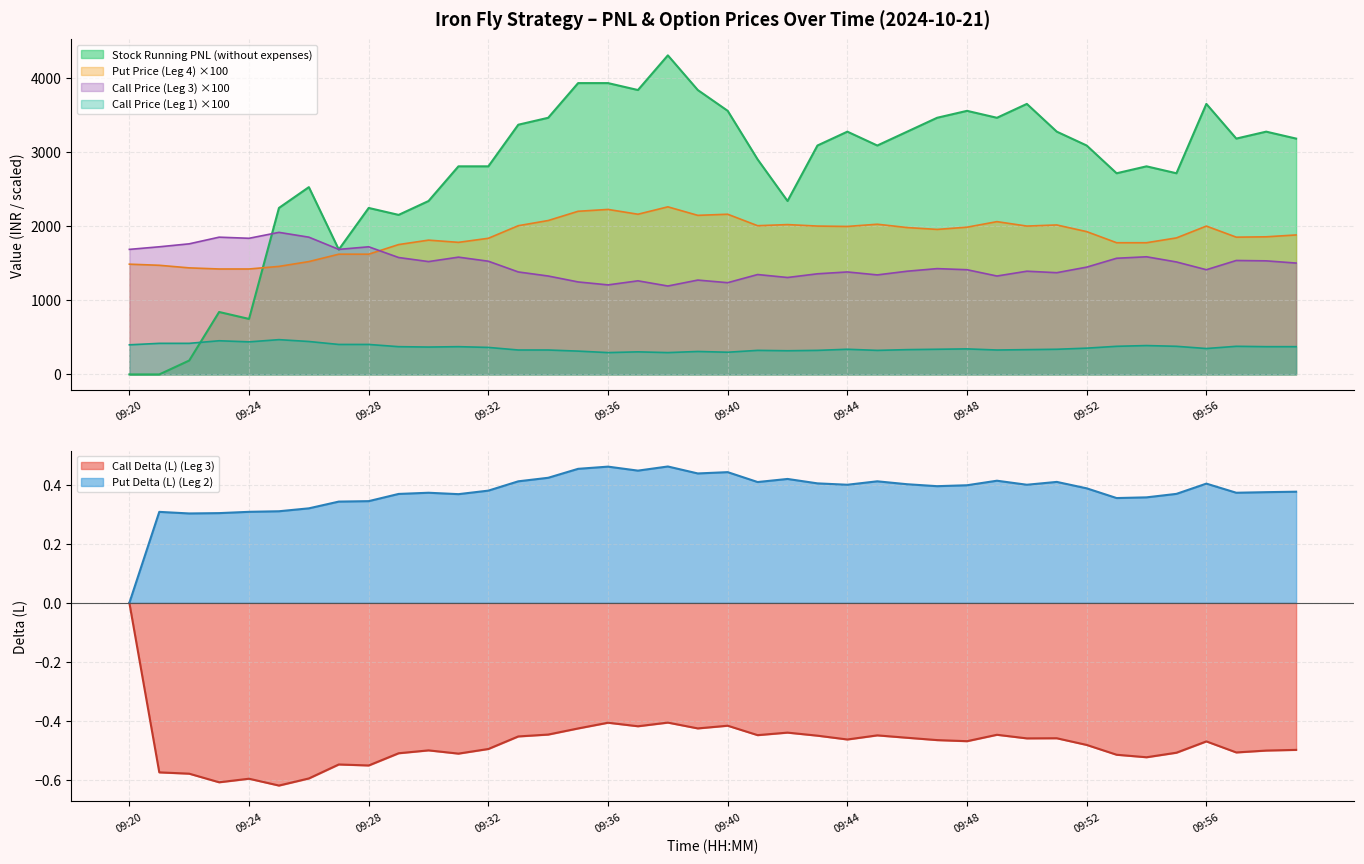

Count the number of categories in the chart.

40